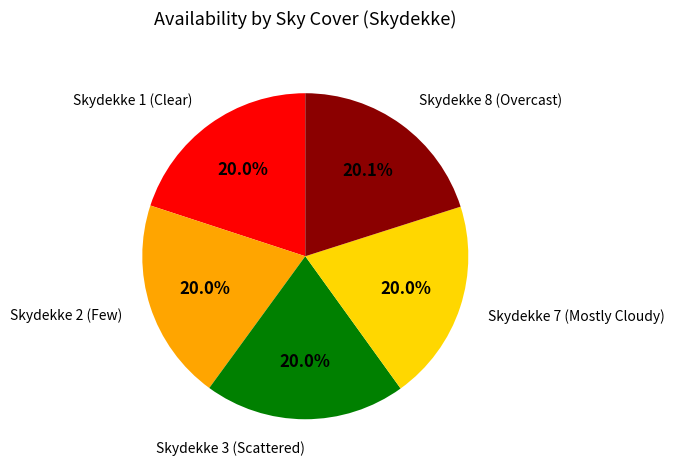

Is there any slice that represents more than half of the pie?

No